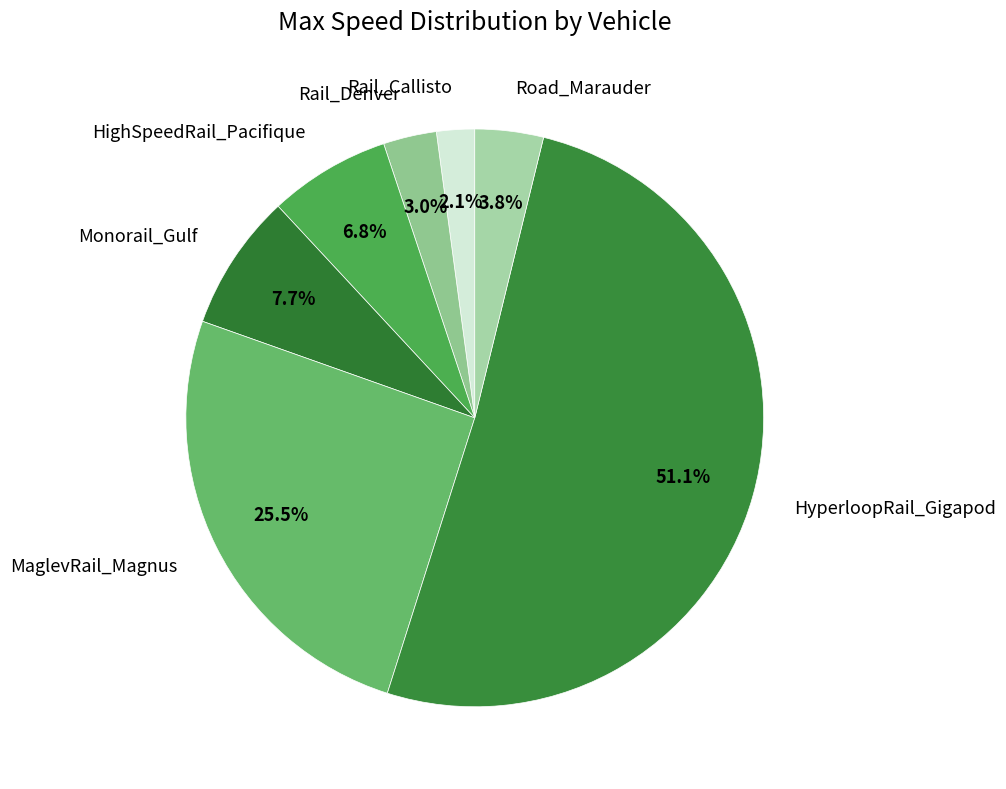

To the nearest percent, what is the difference between the largest and smallest slice percentages?

49%